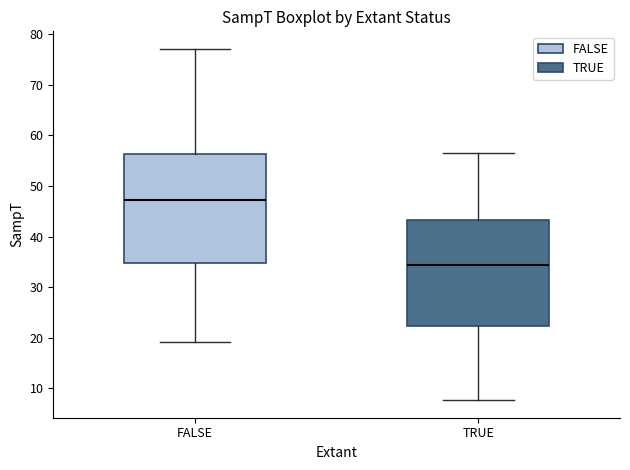

Reading left to right, transcribe this box plot: for each box, give where its median line is, the range the box spans, and where its two whiskers end, as read against the y-axis. The values are not printed on the chart, so give them approximately, as read against the axis.

FALSE: median 47, box 35 to 56, whiskers 19 to 77
TRUE: median 34, box 22 to 43, whiskers 8 to 56